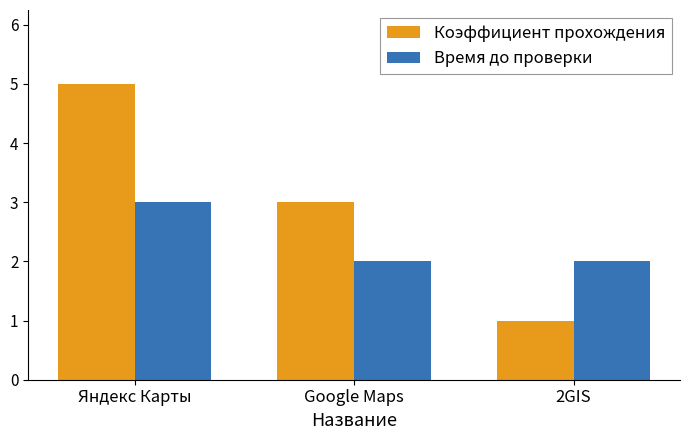

Which series has the largest range (max minus min)?

Коэффициент прохождения